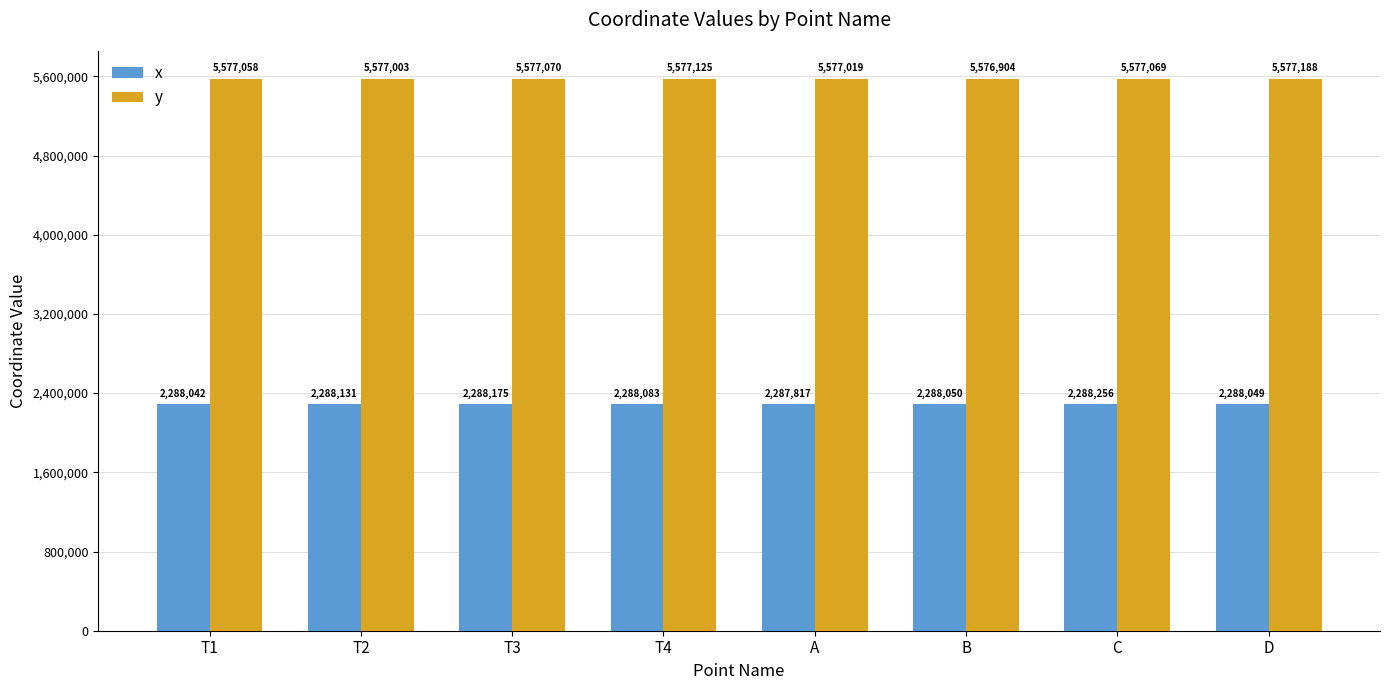

List the series in order of their overall mean, lowest first.

x, y